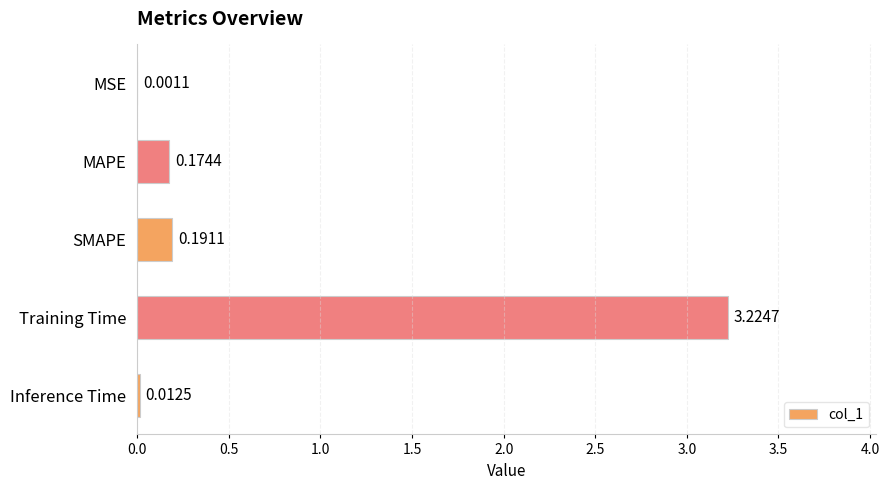

Which has a higher value, Inference Time or SMAPE?

SMAPE